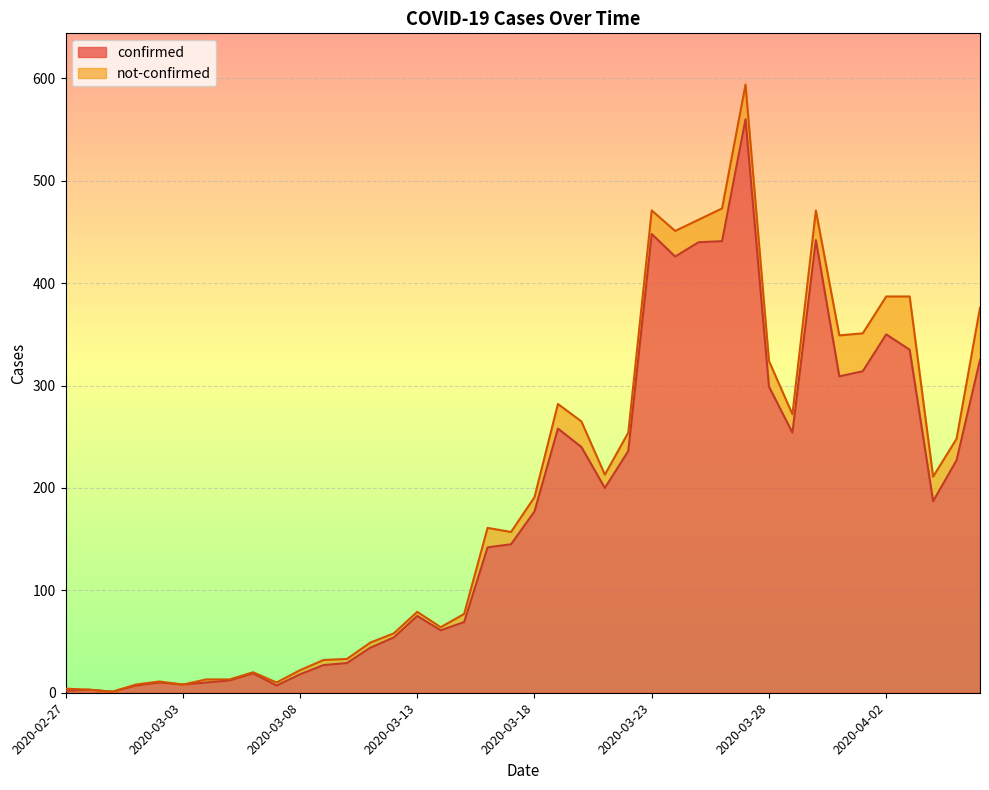

True or false: the data shows 3 at 2020-03-01.

False